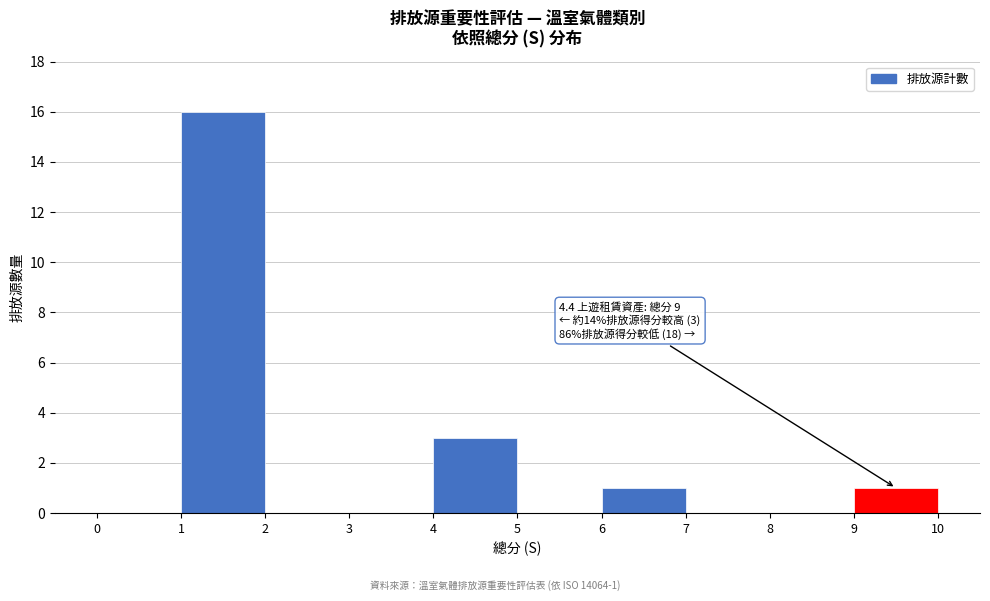

Which range on the x-axis has the tallest bar?

1 to 2